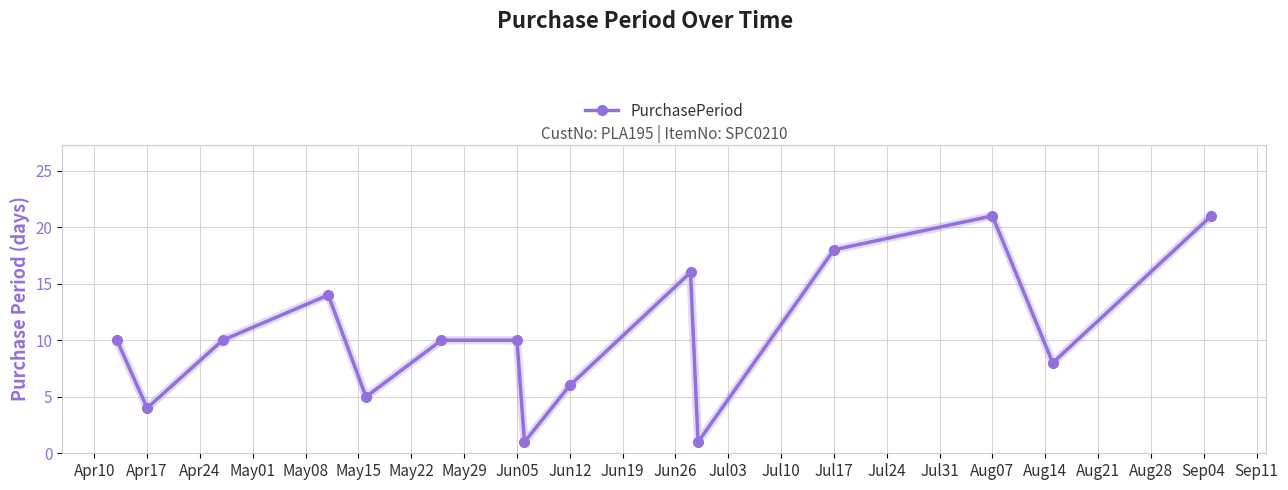

True or false: there are more than 2 points higher than both neighbors.

True